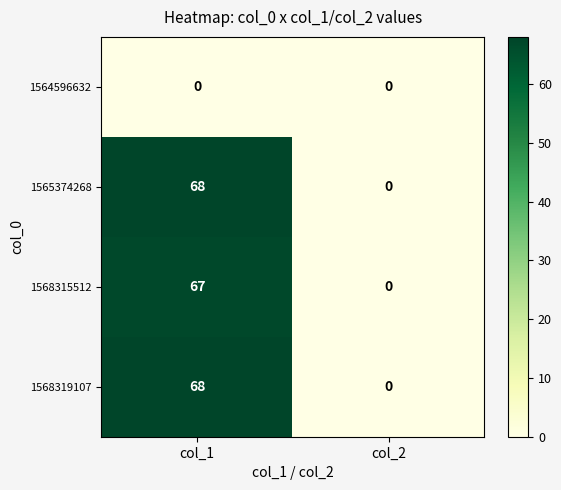

What is the difference between the highest and lowest values at col_1?

68